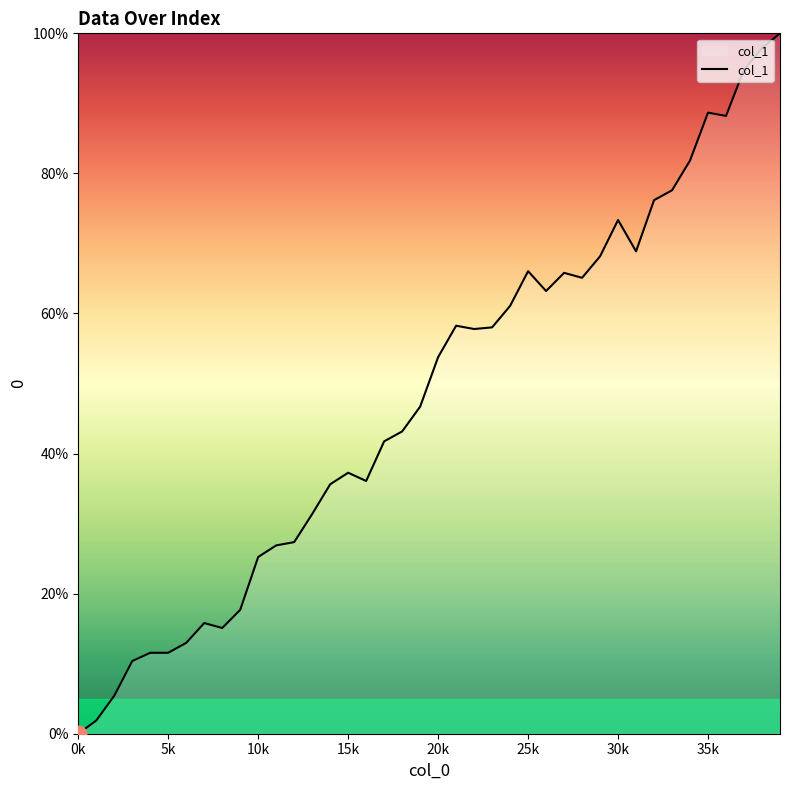

What is the greatest value displayed?

100.0